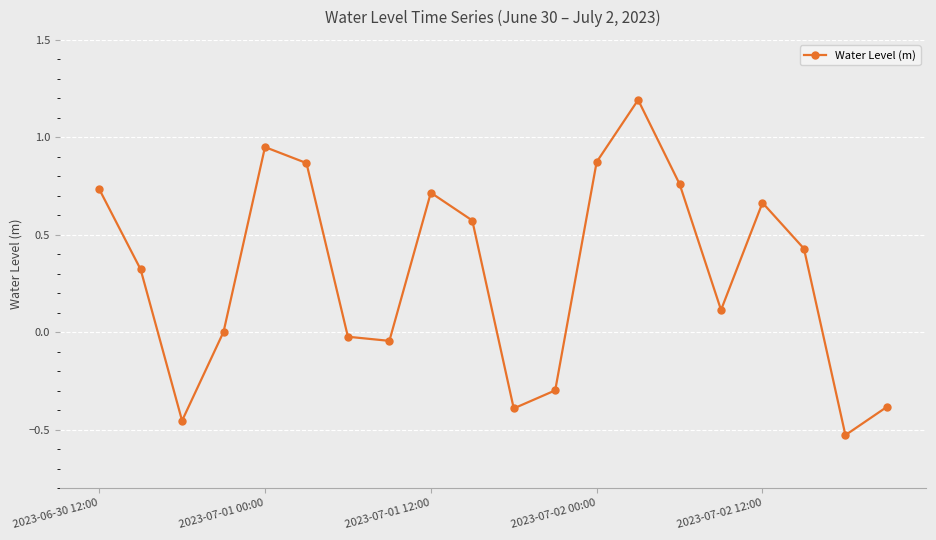

How many data points does each series have?

20